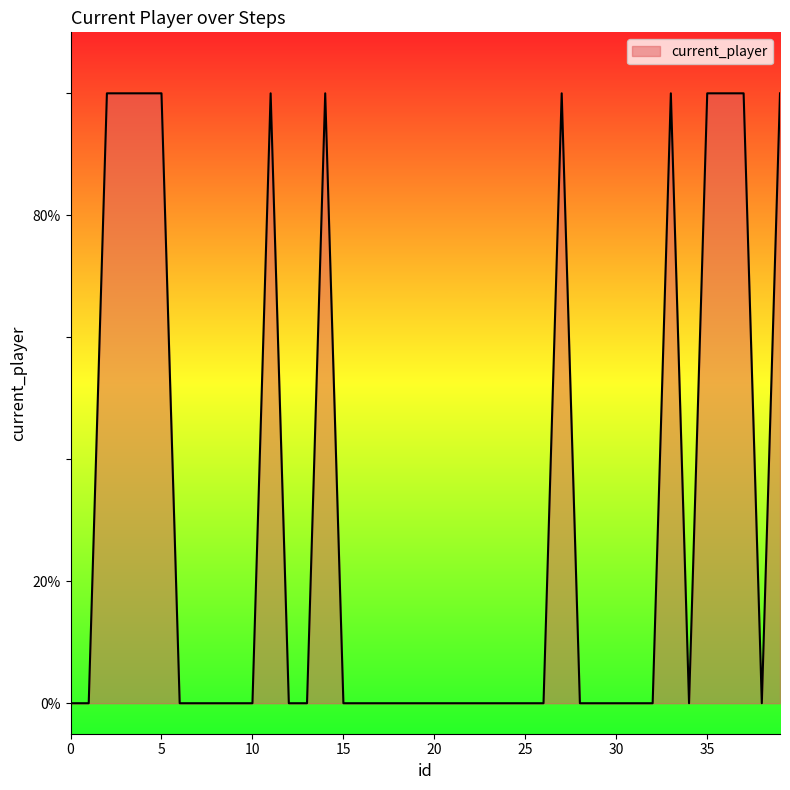

Does the chart have visible grid lines?

No